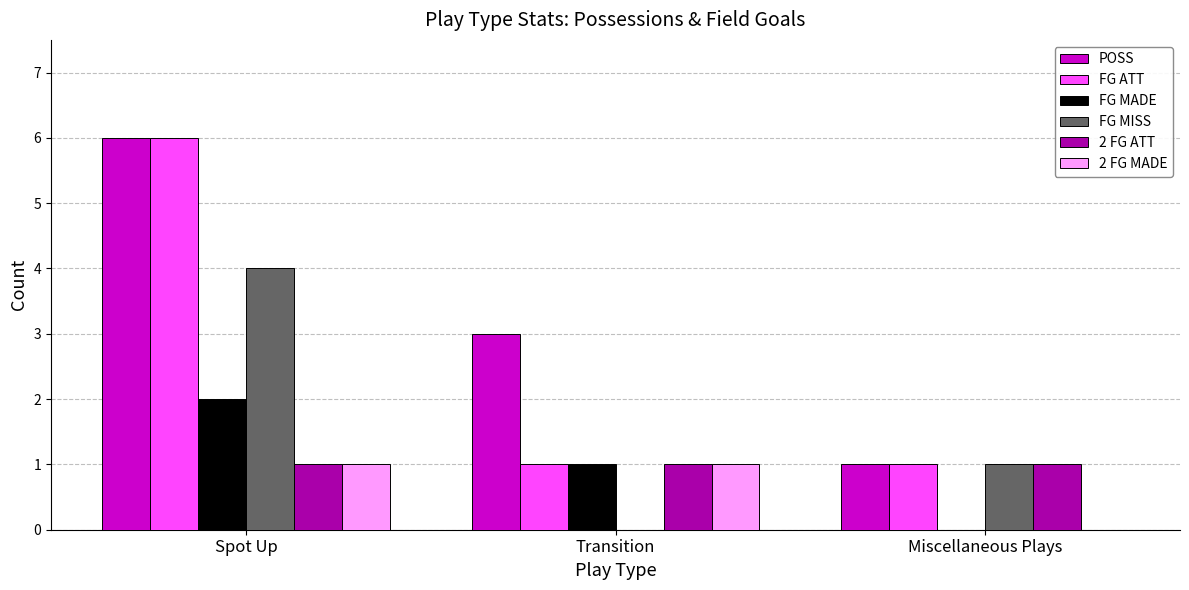

How many categories are shown in the chart?

3